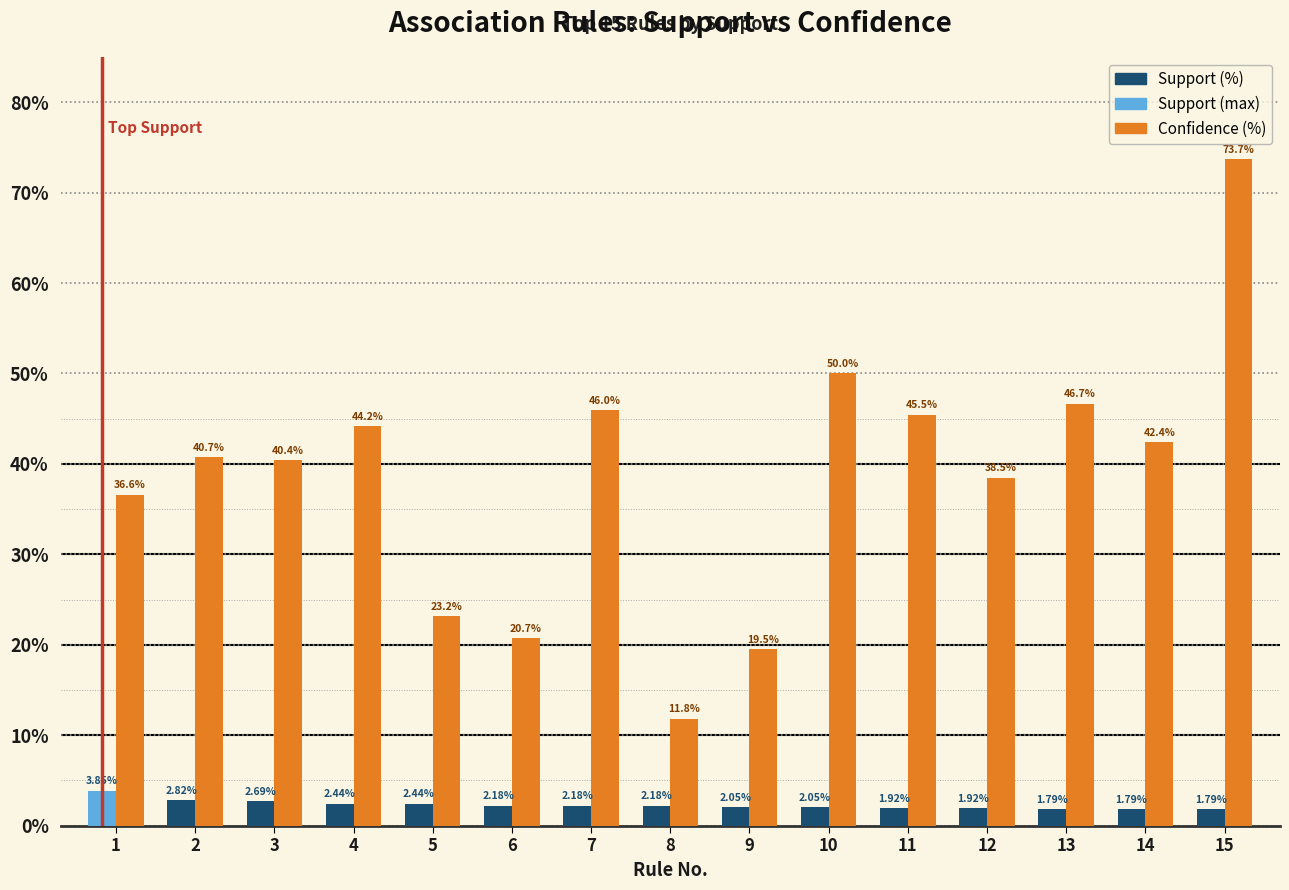

At 15, list the series in order from largest to smallest.

Confidence (%), Support (%)